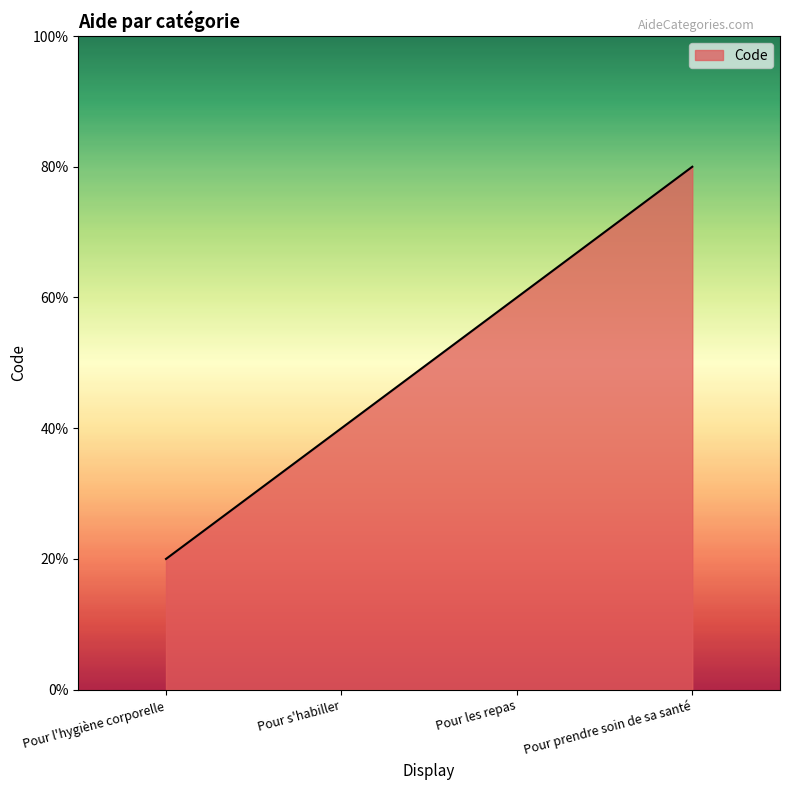

True or false: the data shows 7 at Pour prendre soin de sa santé.

False